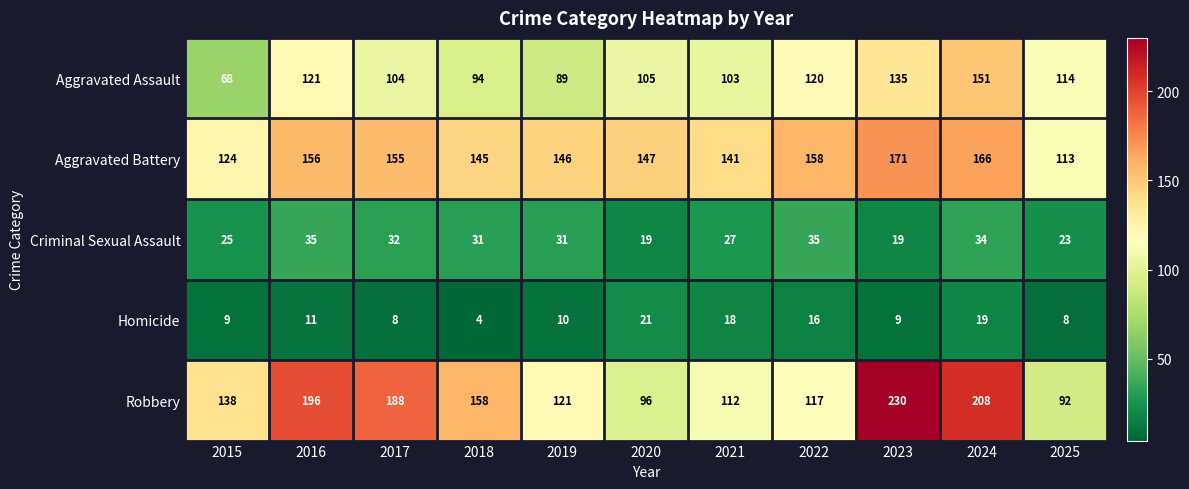

At which label does Homicide first exceed 10?

2016